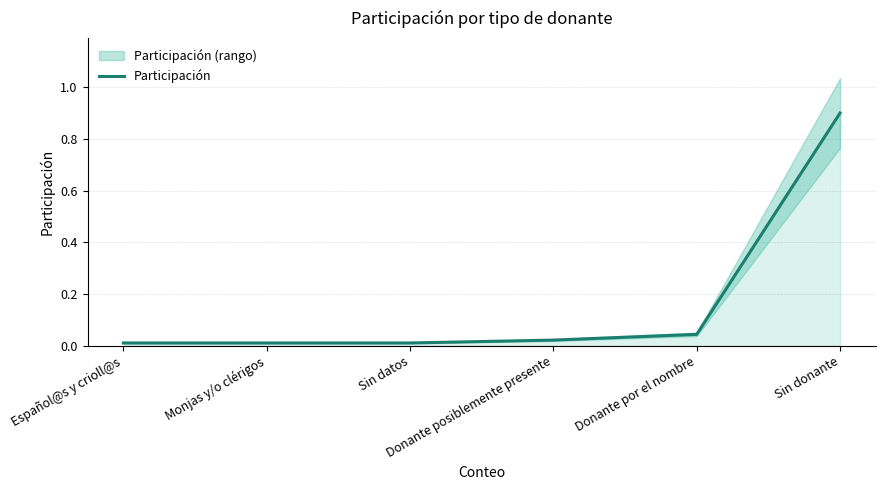

How many categories are shown in the chart?

6